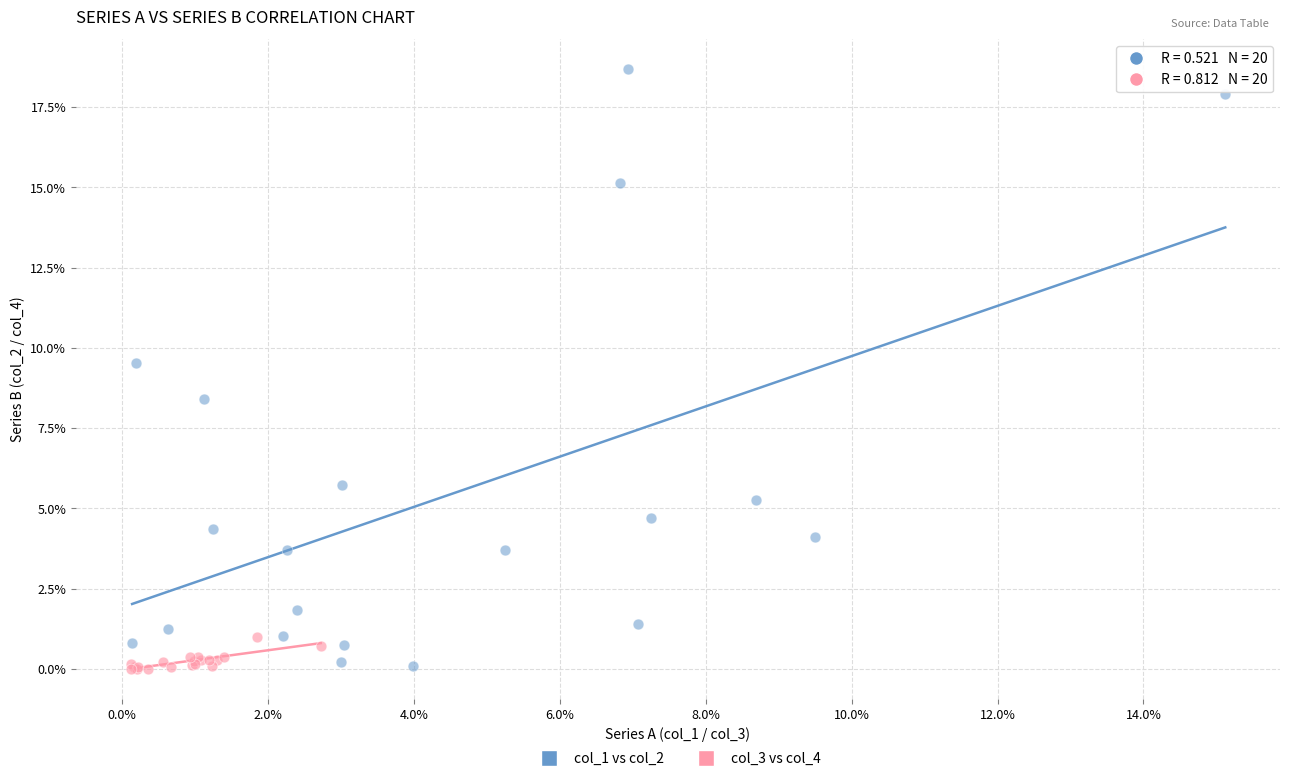

Which series has the widest spread of Y values?

col_1 vs col_2